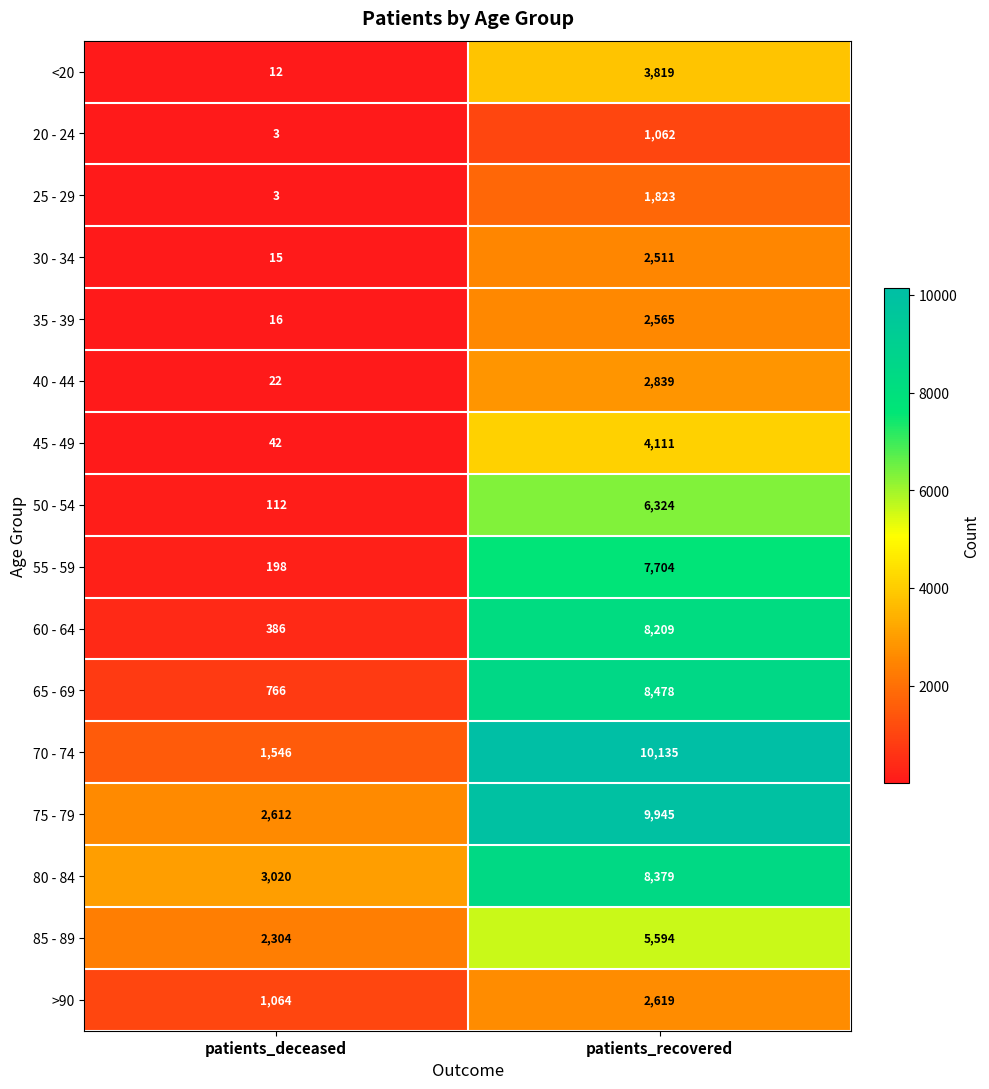

At which category is the sum across all series the highest?

patients_recovered